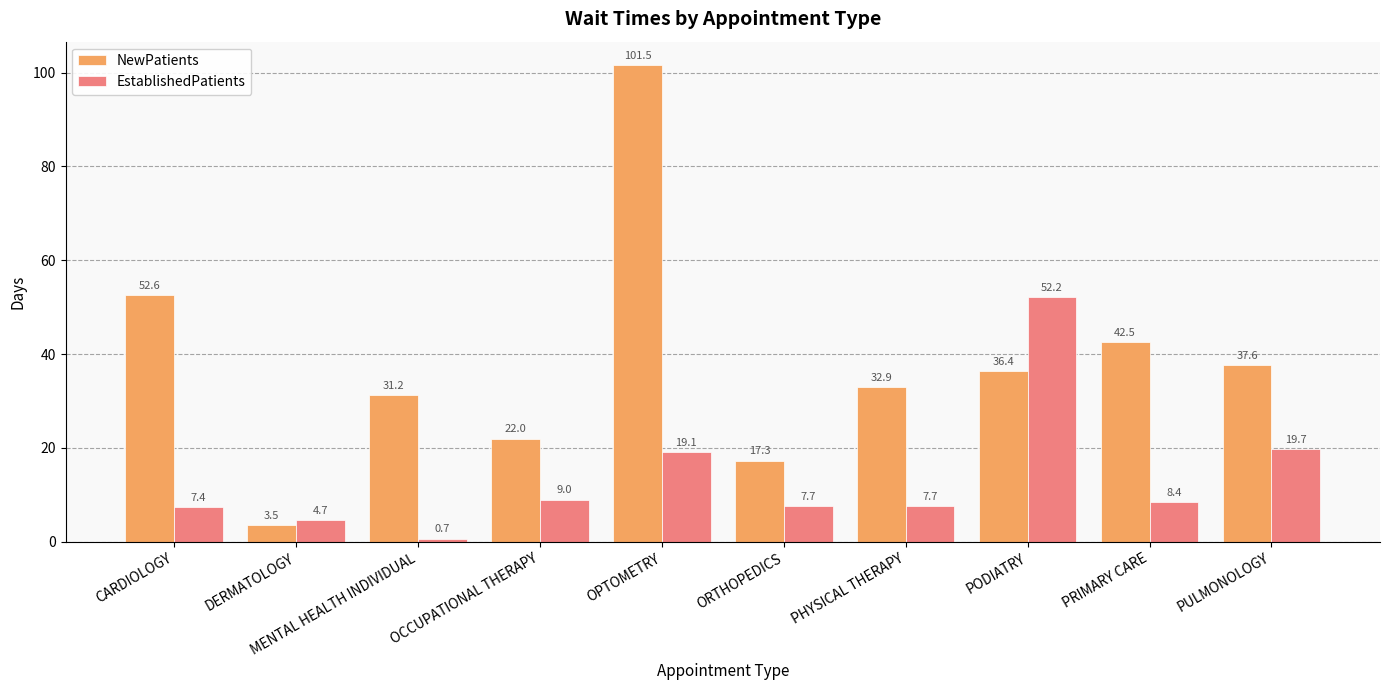

List the series in order of their overall mean, lowest first.

EstablishedPatients, NewPatients